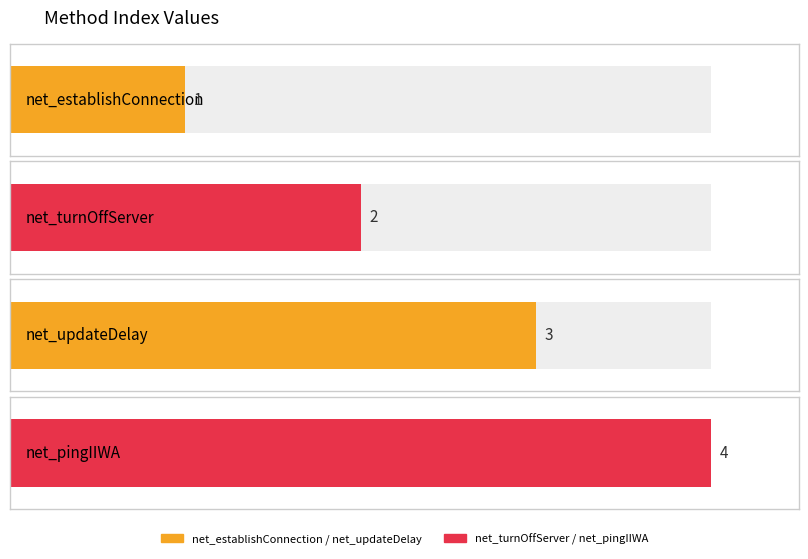

Which has a higher value, net_updateDelay or net_pingIIWA?

net_pingIIWA